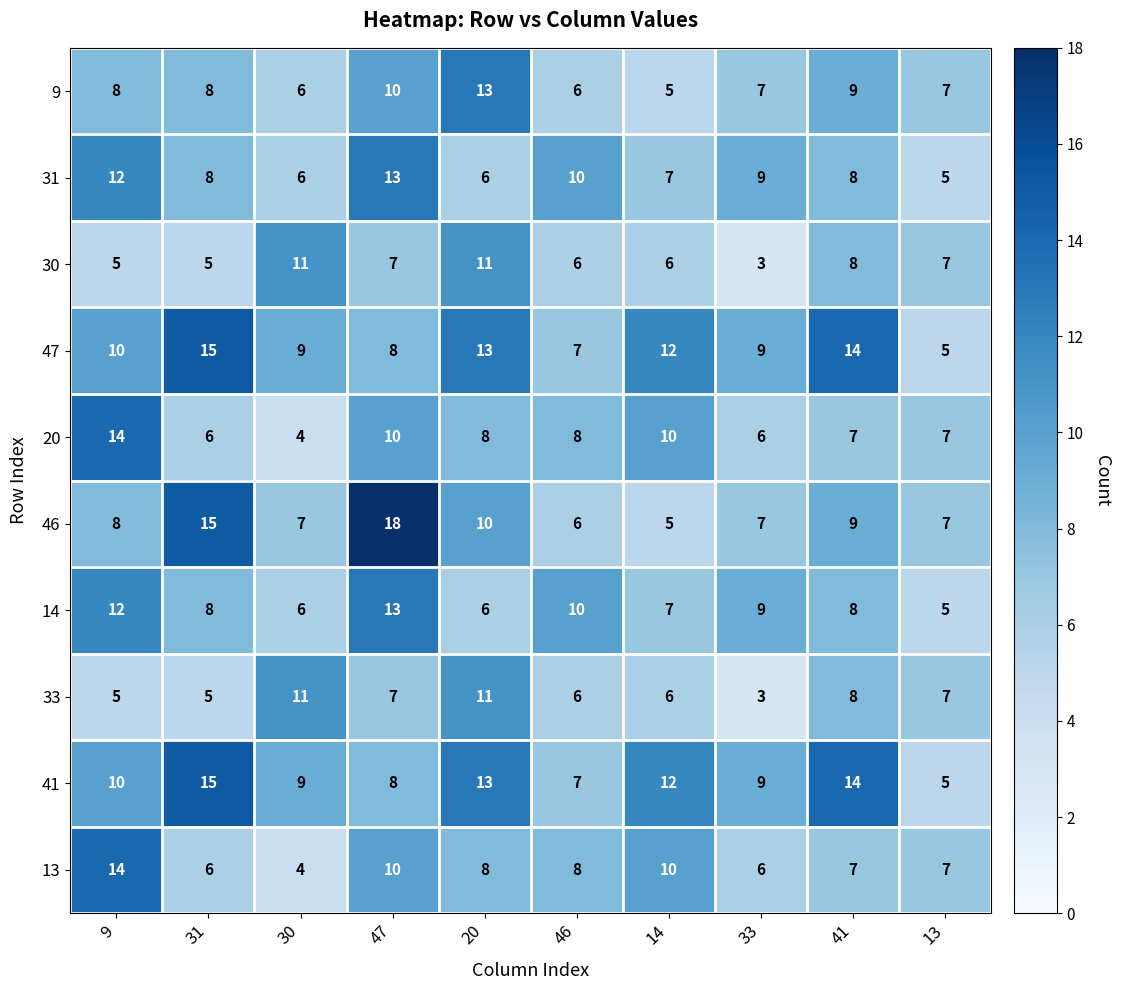

What is the spread (max minus min) of values at 46?

4